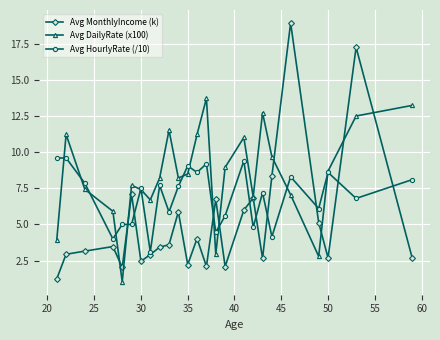

True or false: Avg DailyRate (x100) has more than 1 interior local peaks.

True